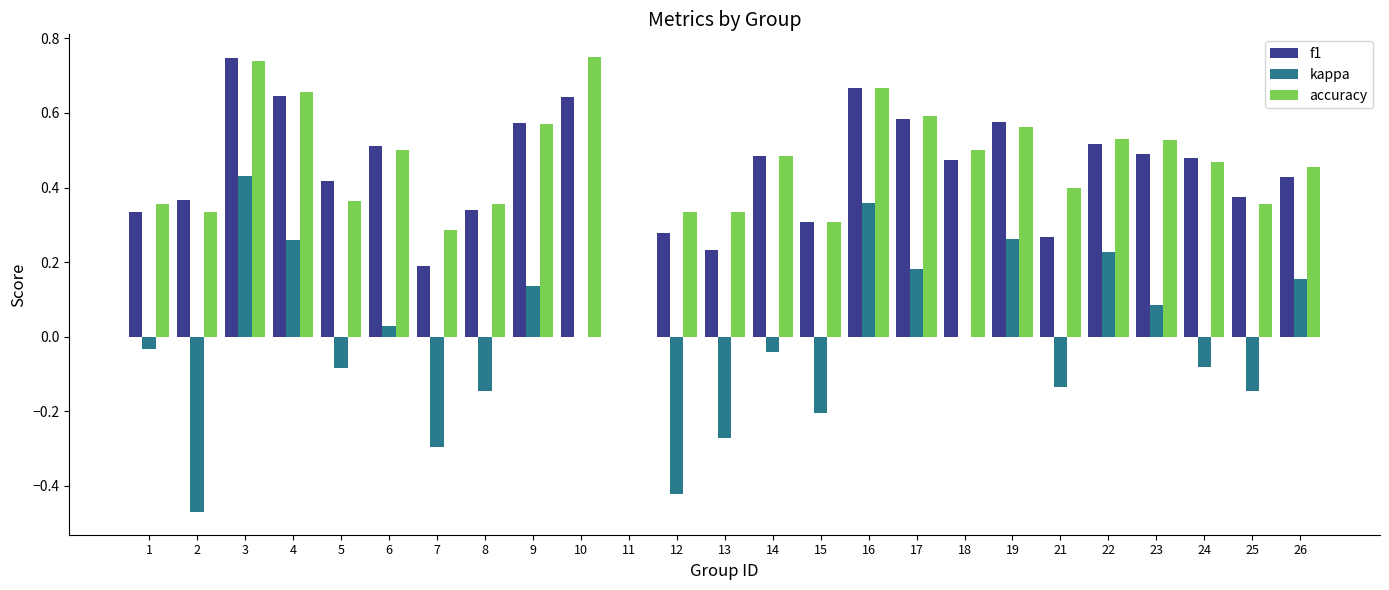

At which category is the sum across all series the highest?

3